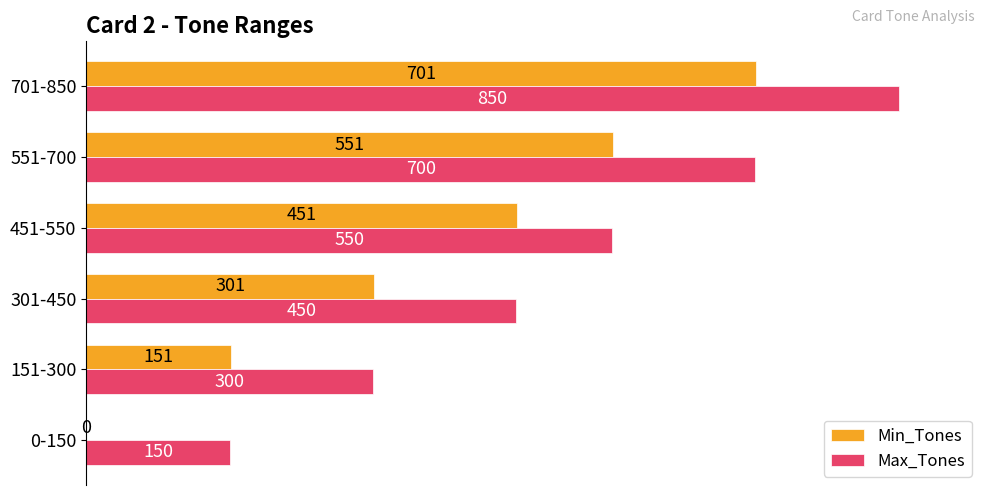

What are all the series names shown in the legend?

Min_Tones, Max_Tones